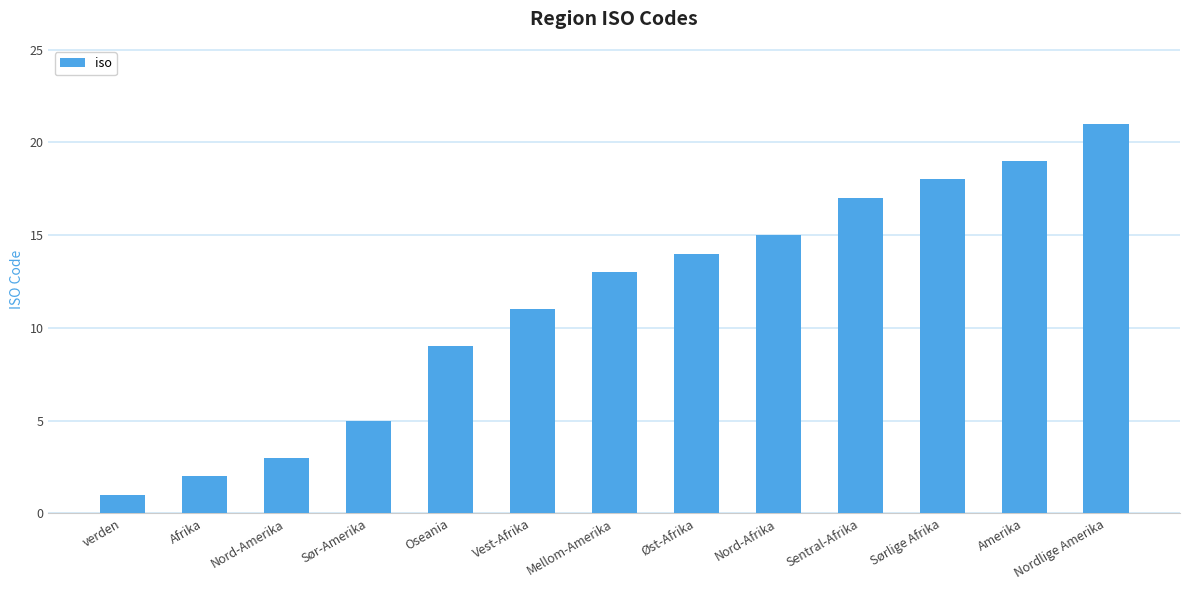

What is the difference between the maximum and minimum values?

20